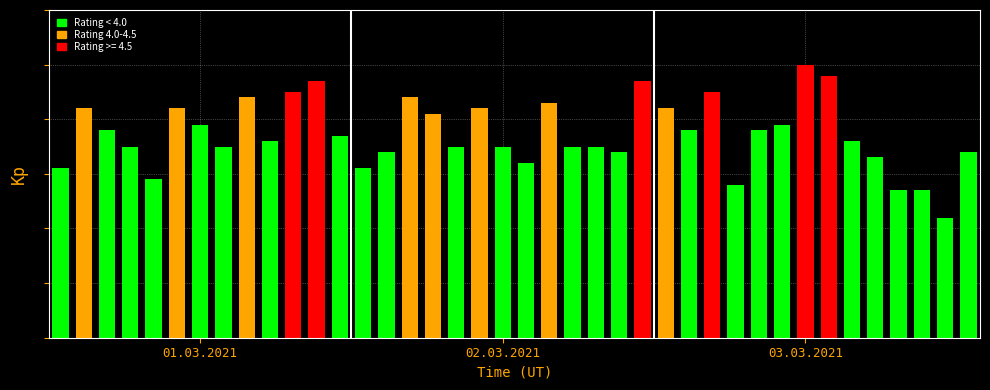

Are the bars grouped side by side (vs. stacked)?

No